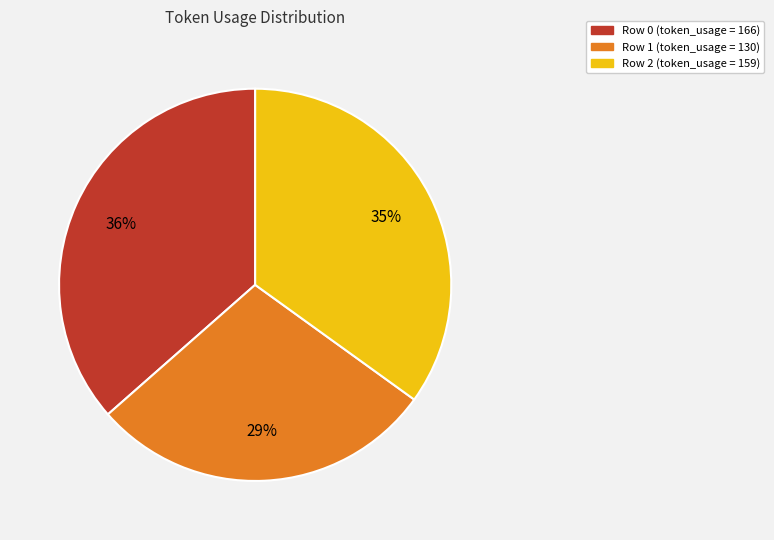

Is the sum of Row 2 and Row 1 greater than half?

Yes